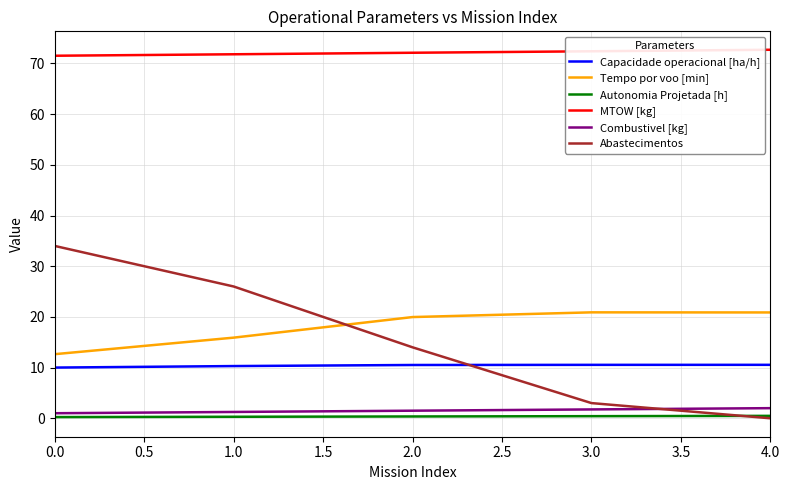

What is the sum of all Combustivel [kg] values?

7.5